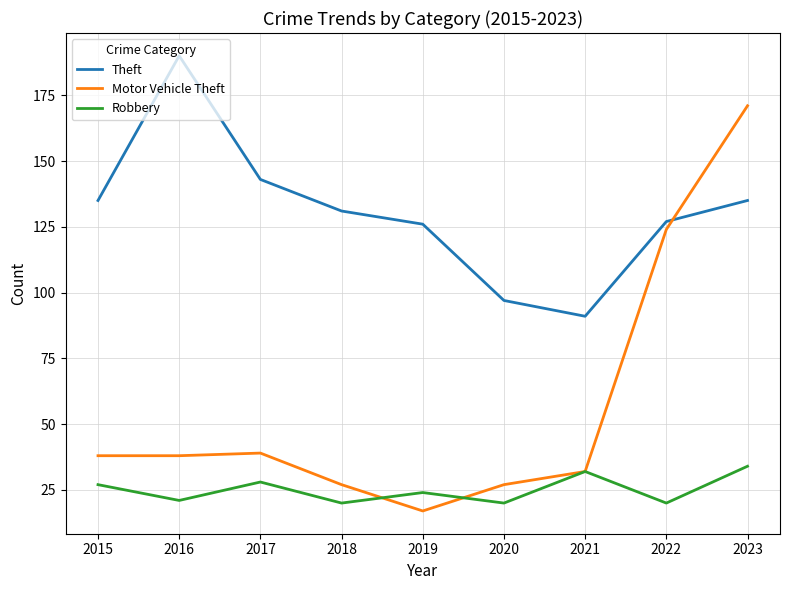

Is it true that Theft equals 135 at 2015?

True